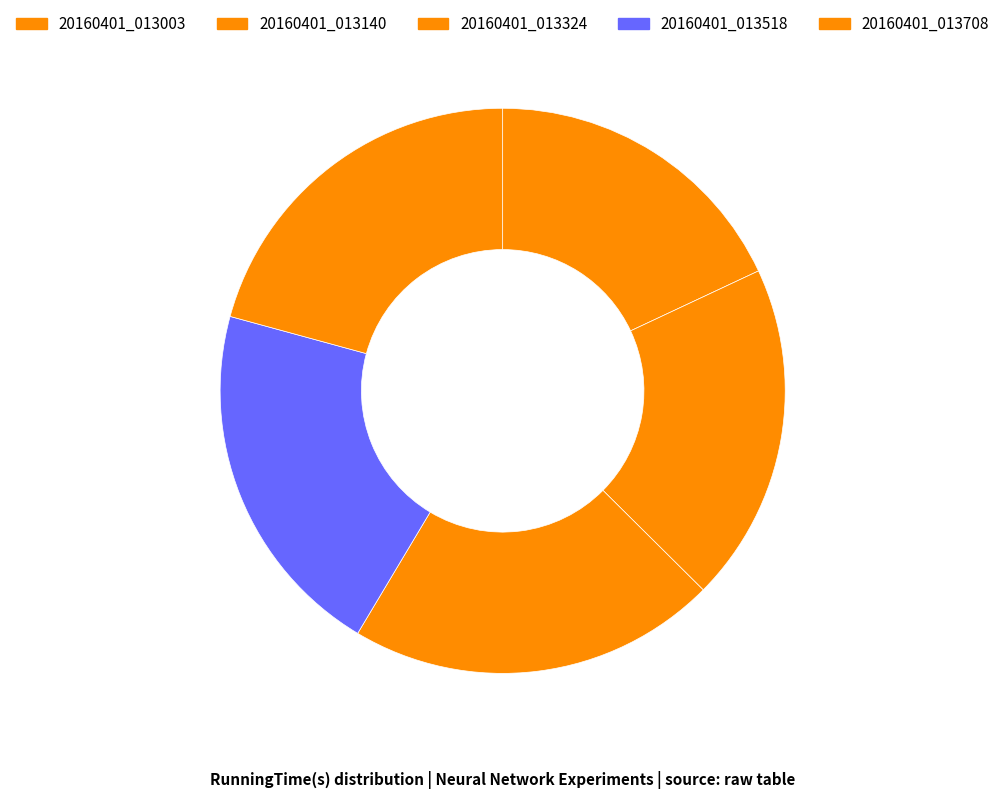

What percentage is the 20160401_013518 slice, to the nearest percent?

21%